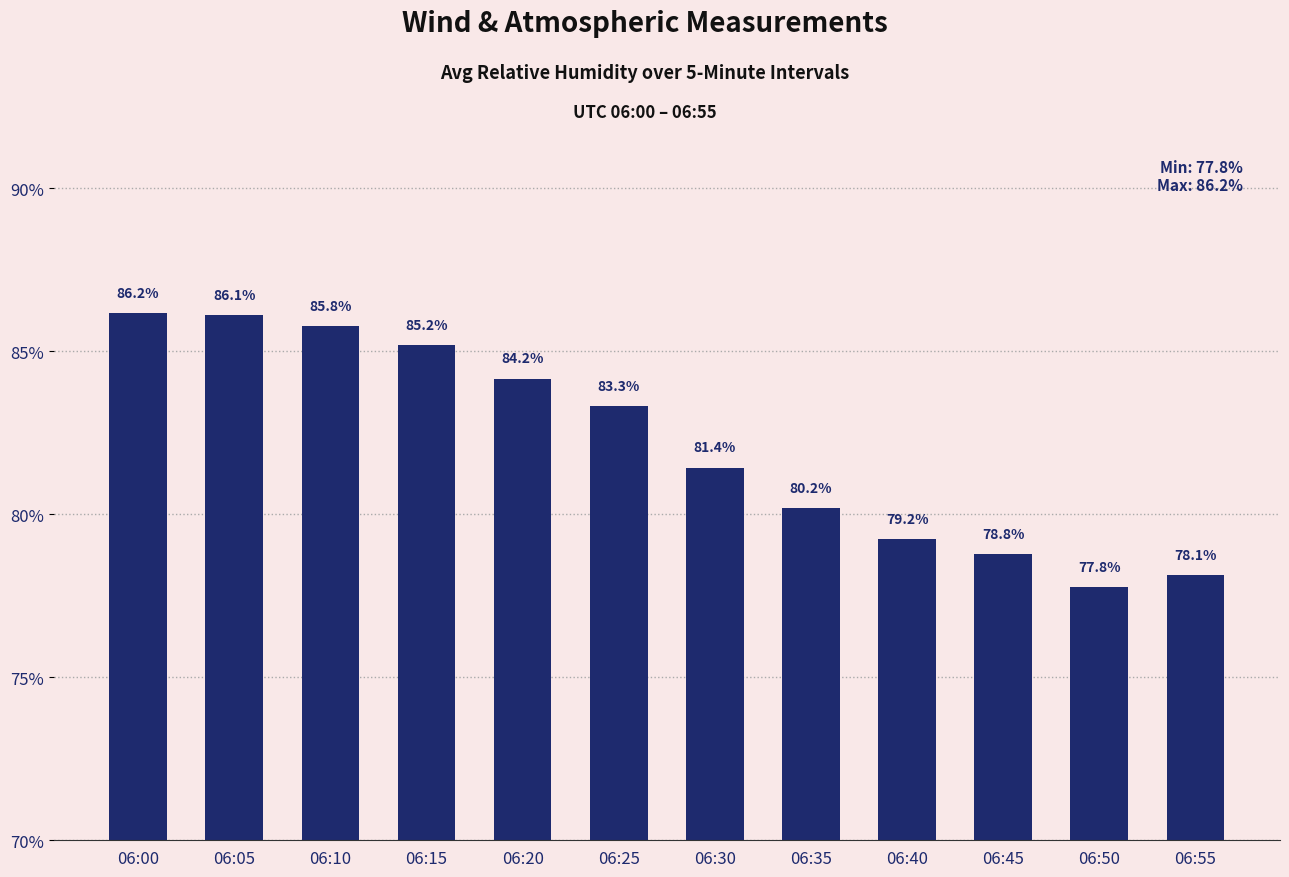

What is the value of the 2nd bar from the left?

86.1